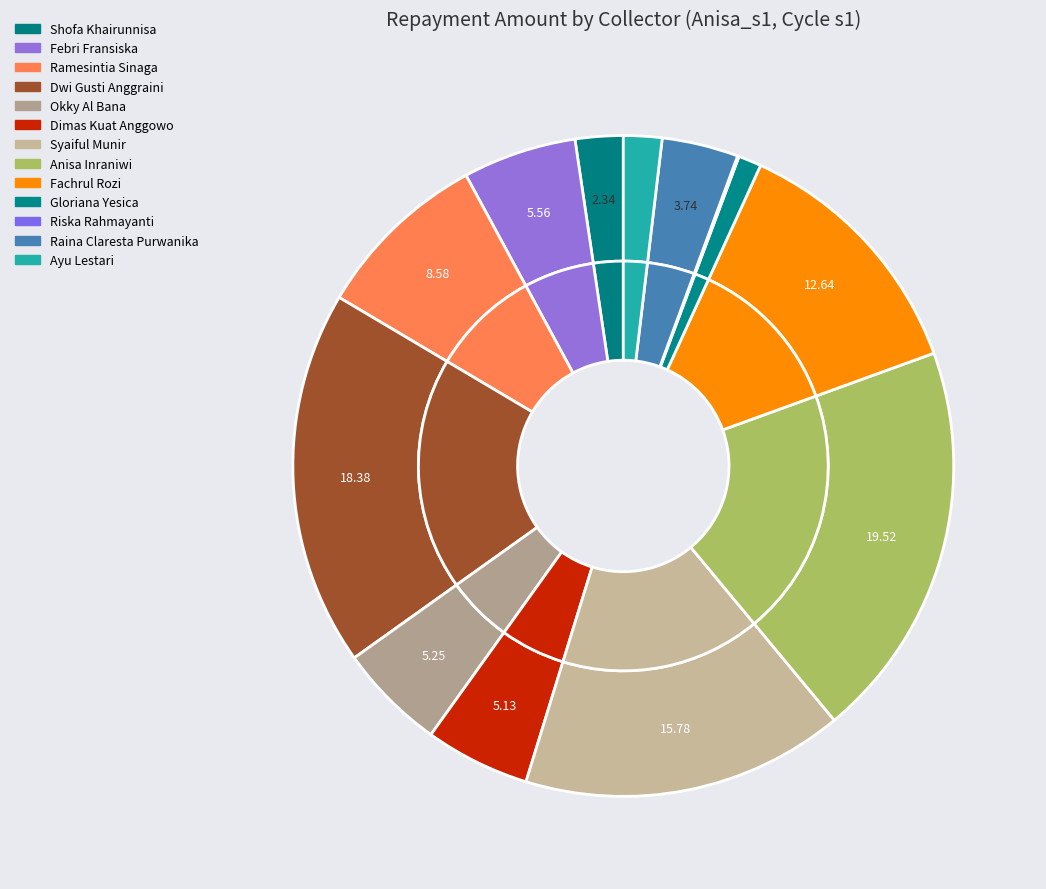

How many slices are in this pie chart?

13